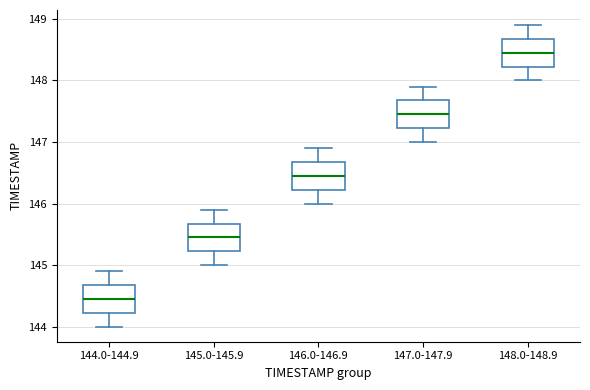

Which box has the highest median line?

148.0-148.9